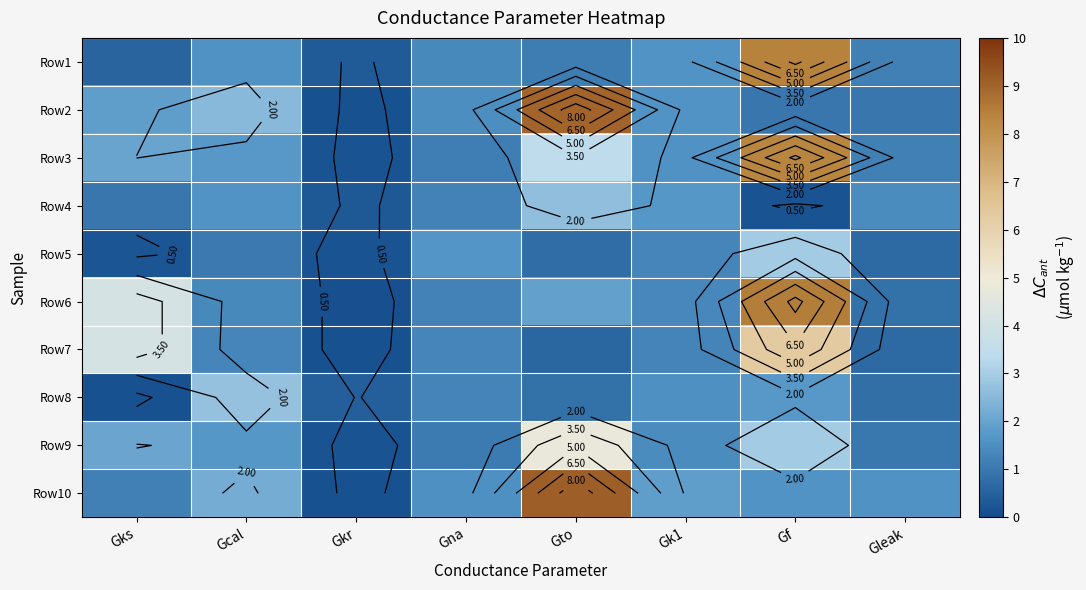

List the labels in order of Row6 value, smallest first.

Gkr, Gleak, Gna, Gk1, Gcal, Gto, Gks, Gf